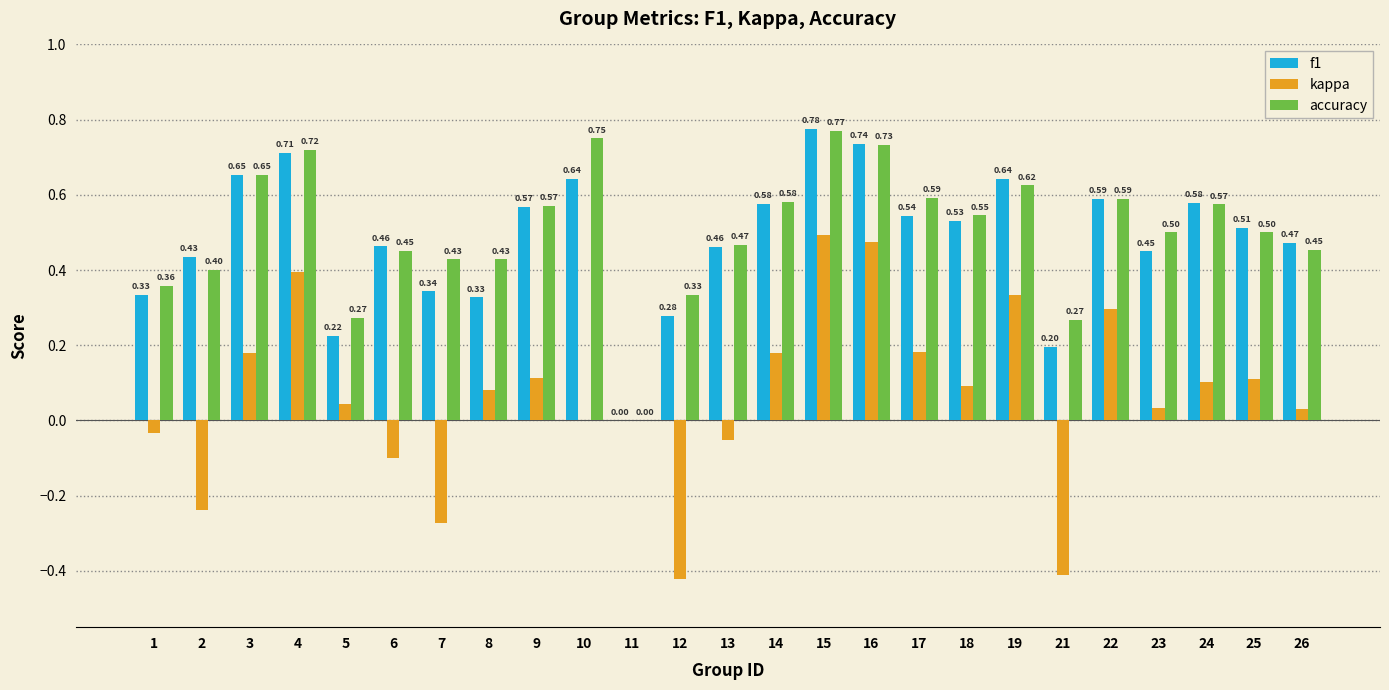

At which label is accuracy closest to 0?

11